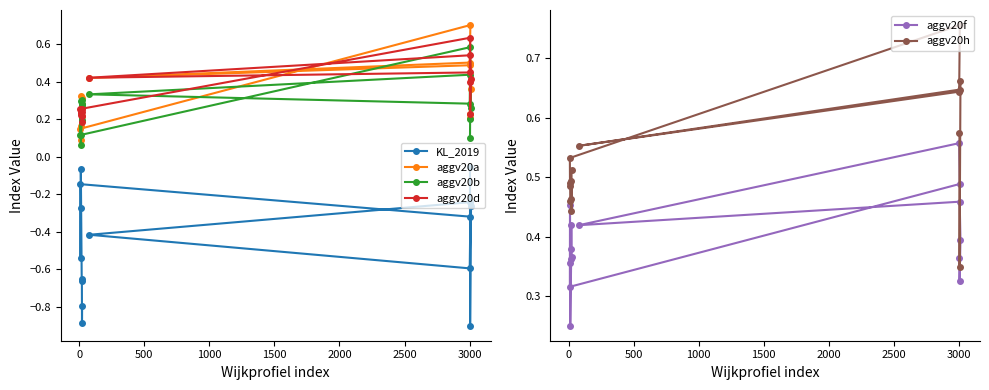

Reading right to left, transcribe all the data shown in this chart.

KL_2019: -0.8	-0.9	-0.7	-0.7	-0.1	-0.3	-0.5	-0.1	-0.3	-0.6	-0.4	-0.2	-0.3	-0.9	-0.1
aggv20a: 0.3	0.3	0.3	0.2	0.1	0.2	0.3	0.1	0.7	0.5	0.4	0.5	0.4	0.2	0.2
aggv20b: 0.3	0.3	0.3	0.2	0.1	0.1	0.3	0.1	0.6	0.3	0.3	0.4	0.3	0.2	0.1
aggv20d: 0.3	0.2	0.2	0.2	0.2	0.2	0.2	0.3	0.6	0.4	0.4	0.5	0.4	0.2	0.4
aggv20f: 0.4	0.4	0.4	0.4	0.3	0.4	0.5	0.3	0.5	0.6	0.4	0.5	0.4	0.3	0.4
aggv20h: 0.5	0.4	0.5	0.5	0.5	0.5	0.5	0.5	0.8	0.6	0.6	0.6	0.7	0.3	0.6